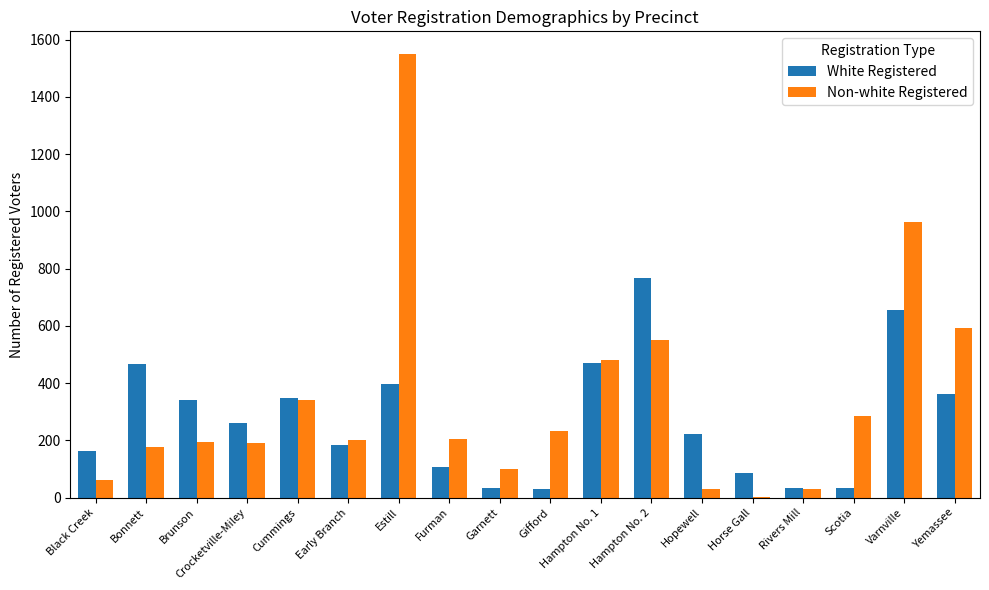

Where does the White Registered series first go above 260?

Bonnett